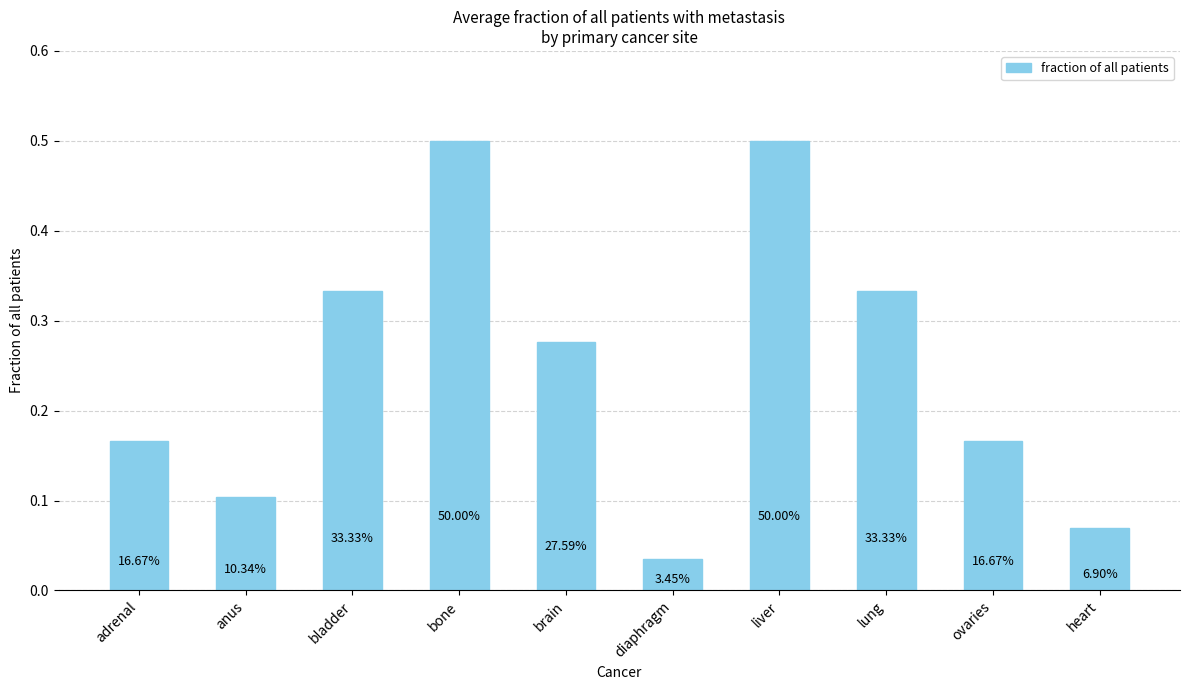

How many bars are there in total?

10